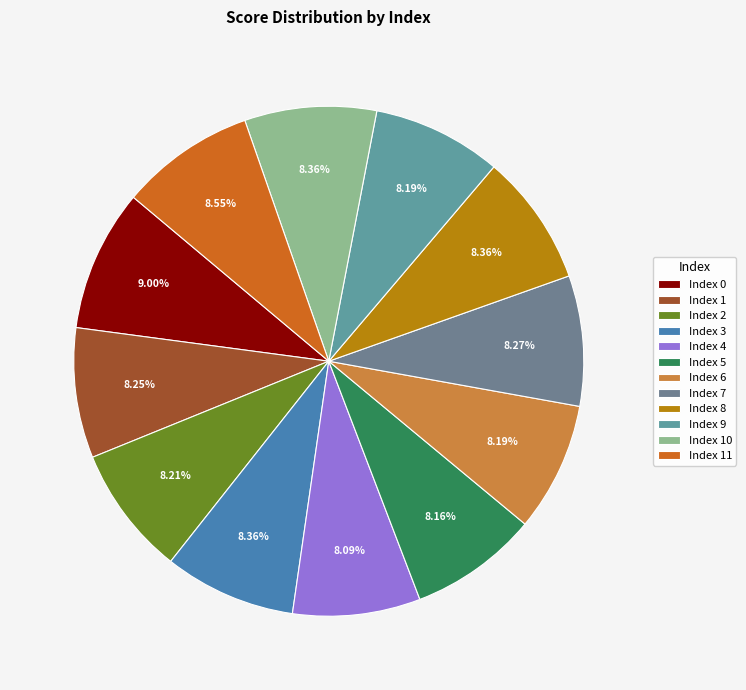

How many slices are in this pie chart?

12